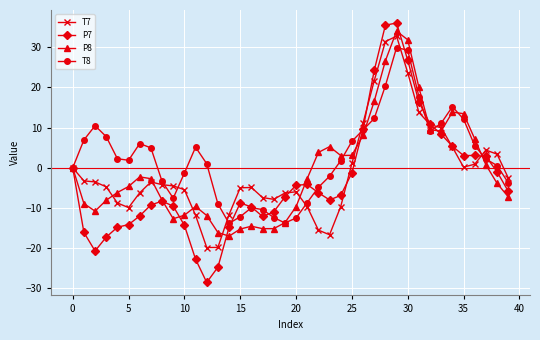

What is the lowest value of the T8 series?

-13.8